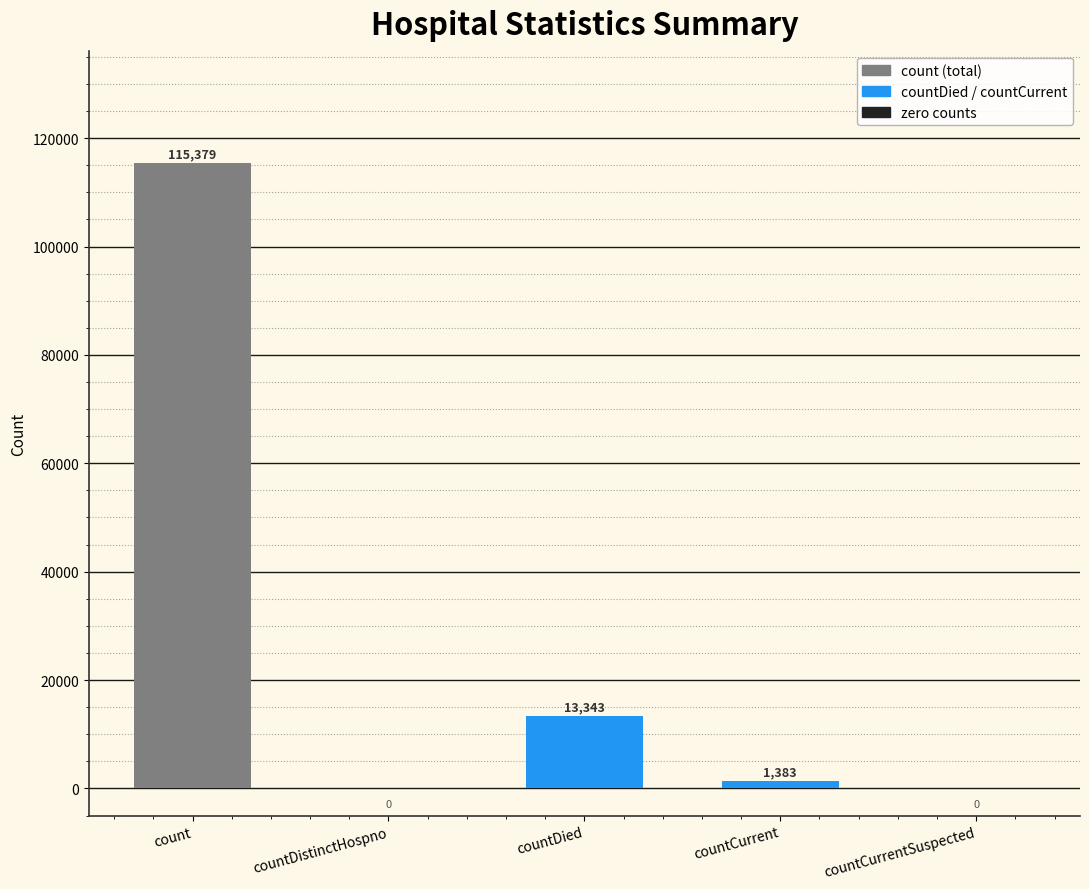

Approximately how many times larger is the value at countDied compared to count?

0.1